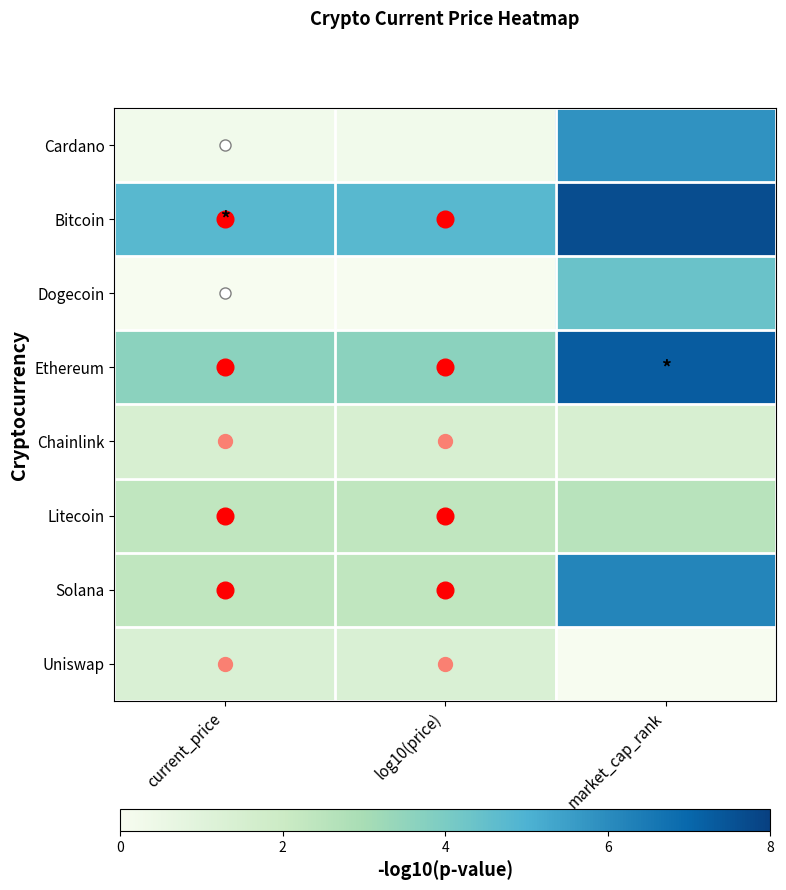

Which label corresponds to the largest value in the chart?

market_cap_rank